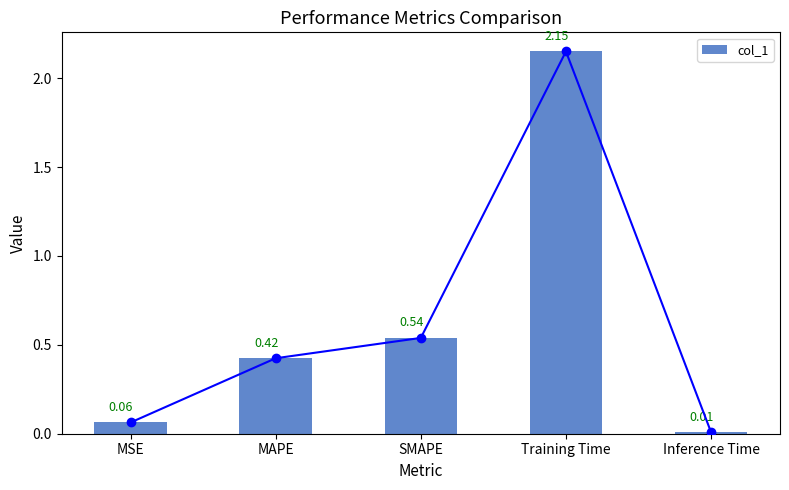

What is the greatest value displayed?

2.2